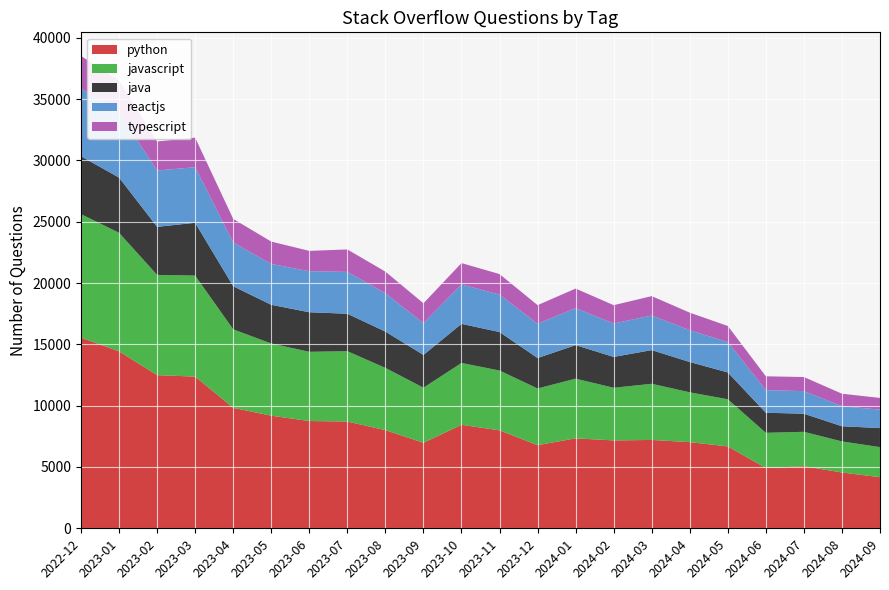

Reading left to right, extract all data points from this chart.

python: 15547	14429	12489	12368	9822	9181	8747	8705	8003	6973	8440	7988	6779	7335	7165	7204	7025	6677	4914	5062	4549	4167
javascript: 10069	9668	8172	8237	6401	5887	5644	5737	5078	4491	5042	4876	4622	4868	4293	4580	4063	3844	2872	2806	2534	2452
java: 4721	4499	3921	4307	3513	3157	3226	3053	2959	2672	3190	3139	2483	2732	2516	2746	2470	2188	1636	1477	1238	1554
reactjs: 5518	5298	4594	4531	3570	3331	3345	3413	3128	2594	3213	3054	2797	3021	2726	2823	2595	2476	1843	1839	1629	1504
typescript: 2661	2605	2365	2410	1922	1823	1658	1831	1762	1616	1741	1673	1515	1593	1494	1579	1430	1312	1129	1151	1024	953